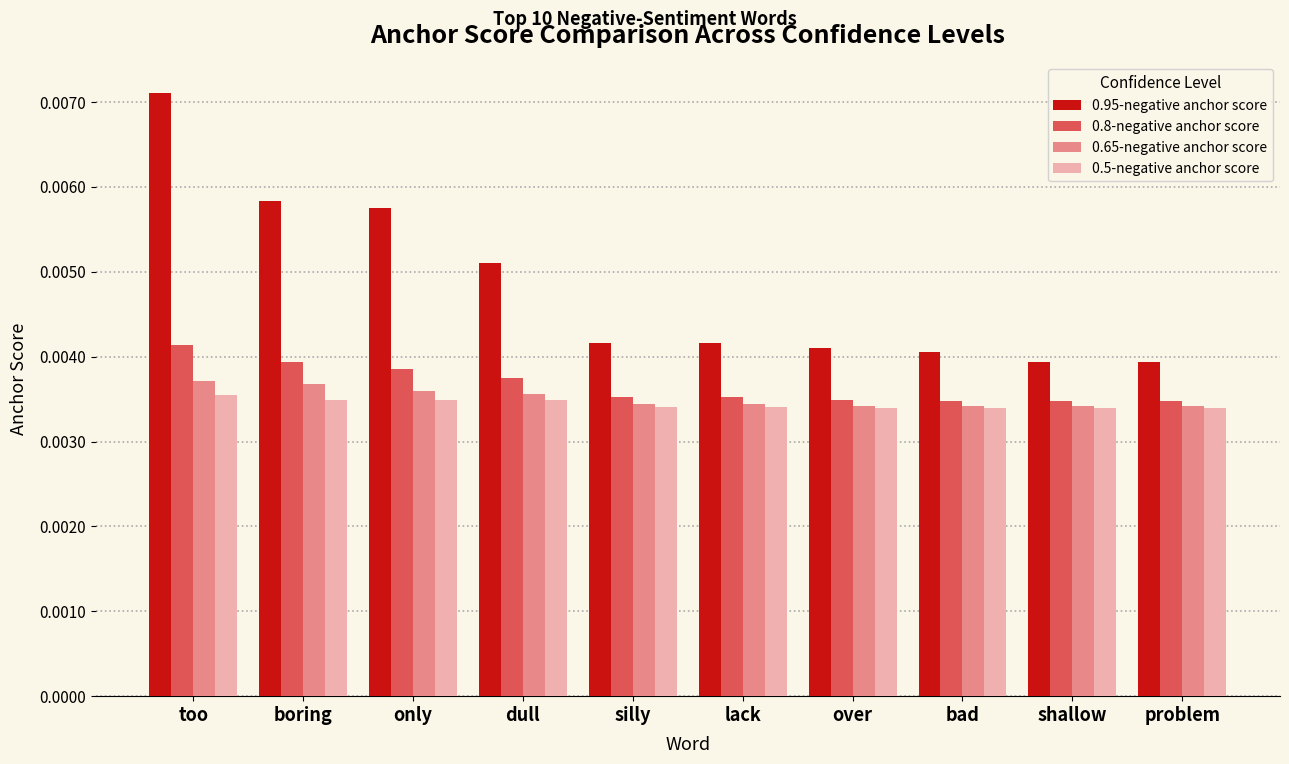

Which category has the highest value across all series?

too